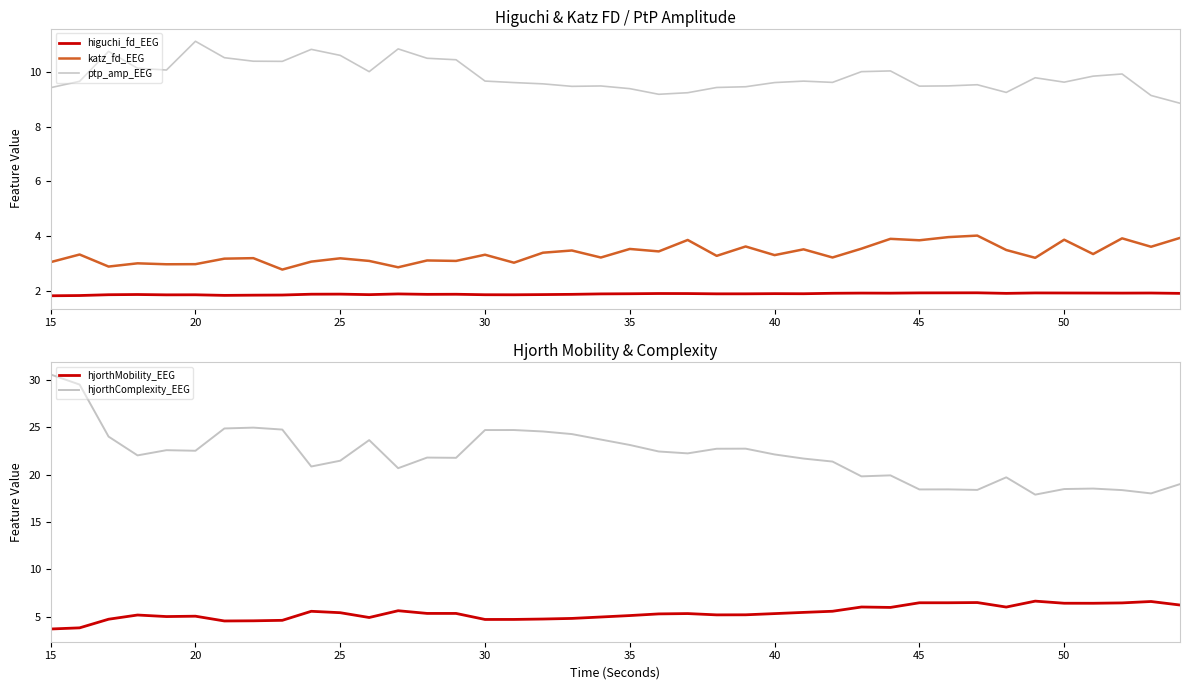

The higuchi_fd_EEG series shows 1.9 at 45. True or false?

True